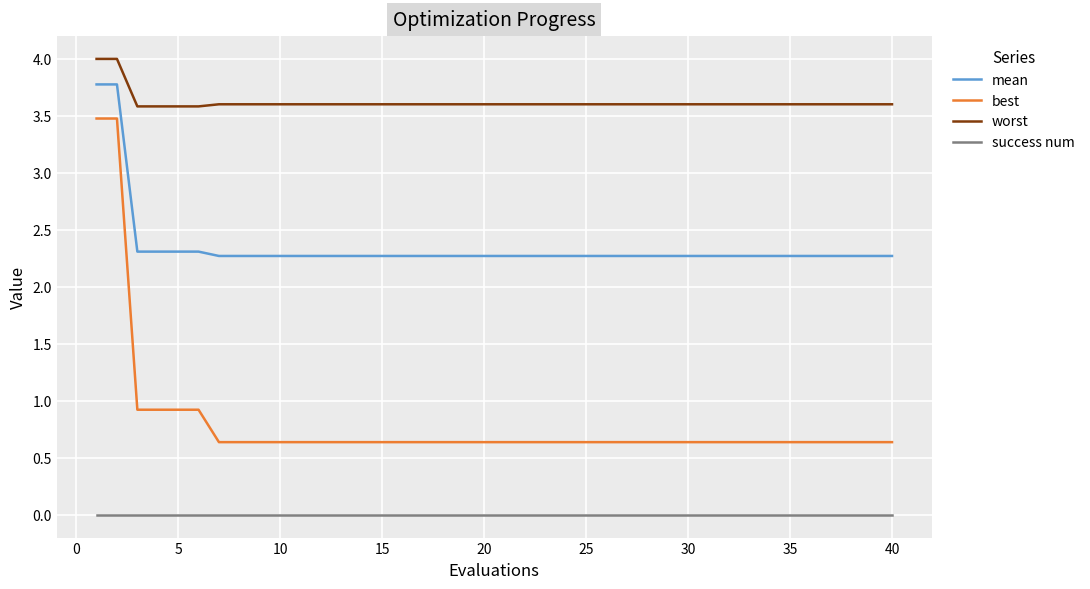

True or false: worst and success num cross at least once.

False